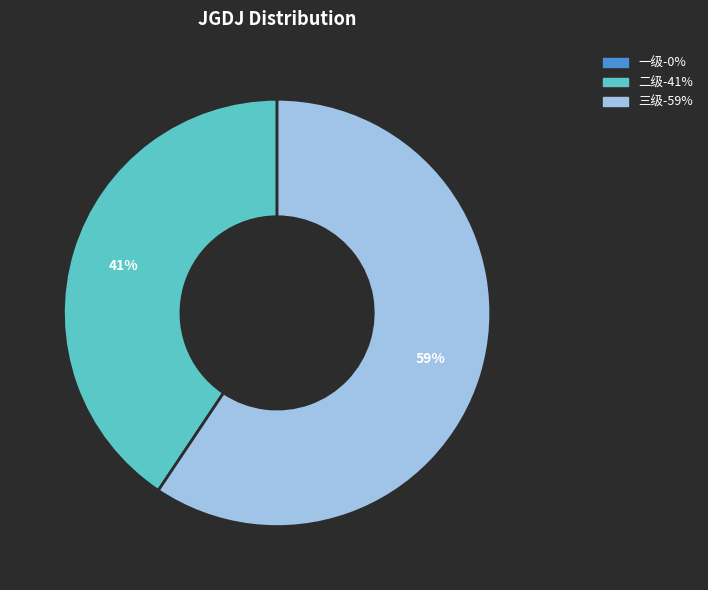

What percentage is the 二级 slice, to the nearest percent?

41%